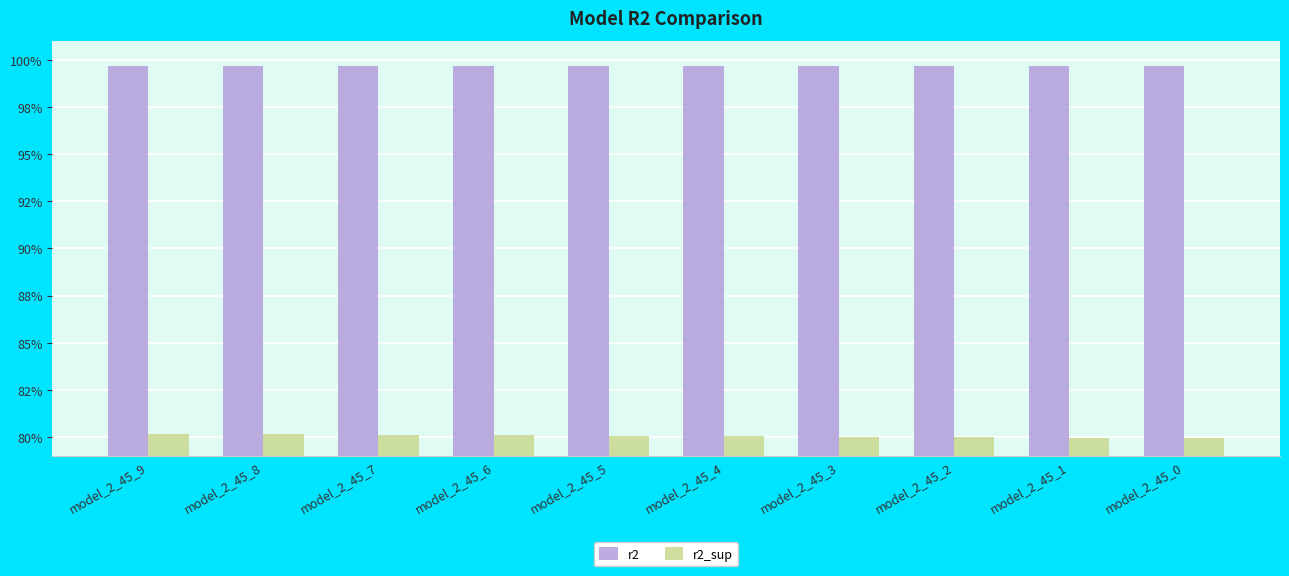

At which label is r2 closest to 0?

model_2_45_0